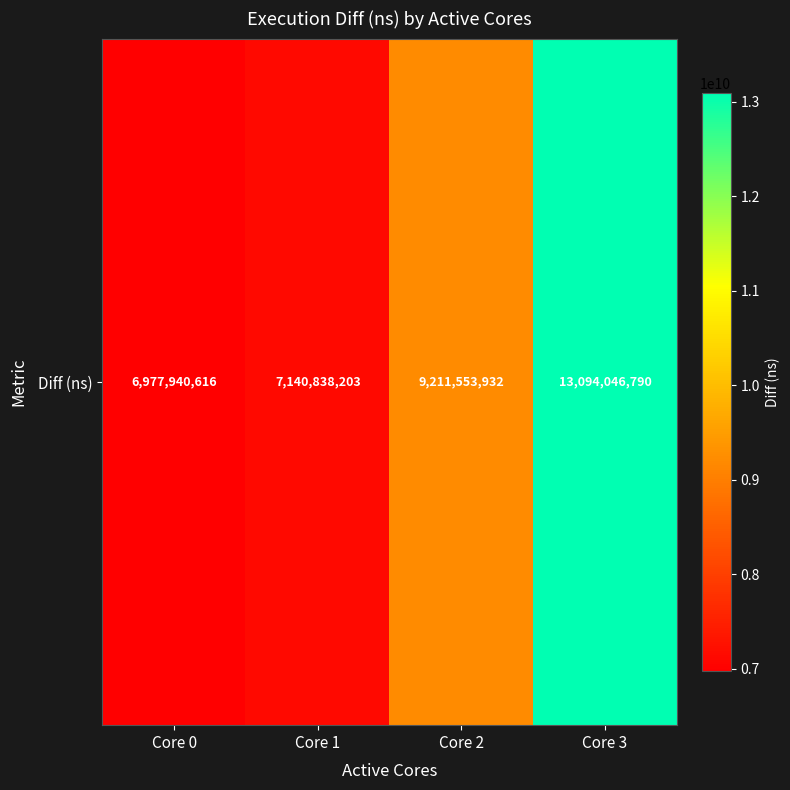

Where does the data first go above 9211553932?

Core 3